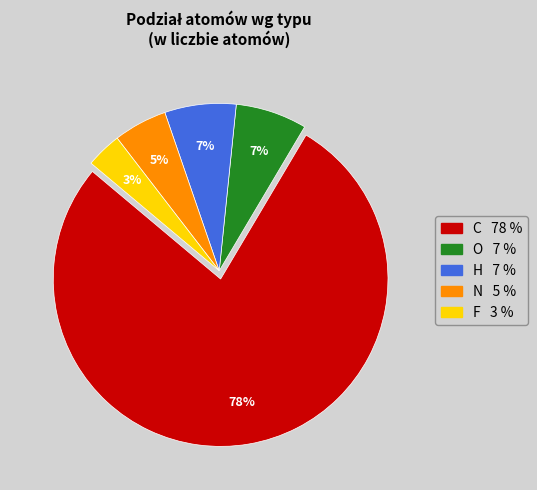

To the nearest percent, what is the average slice percentage?

20%